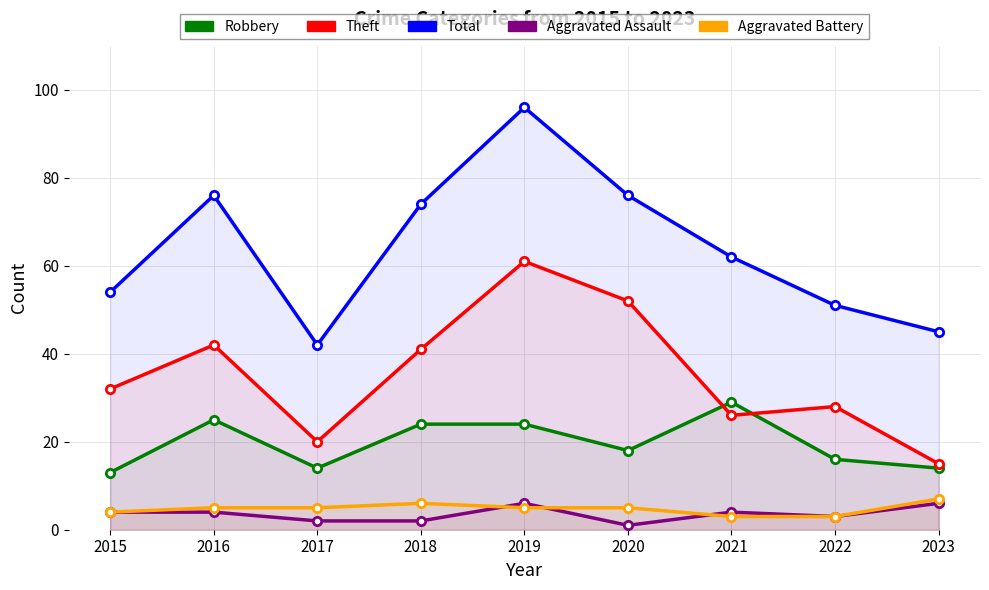

How many data points does each series have?

9